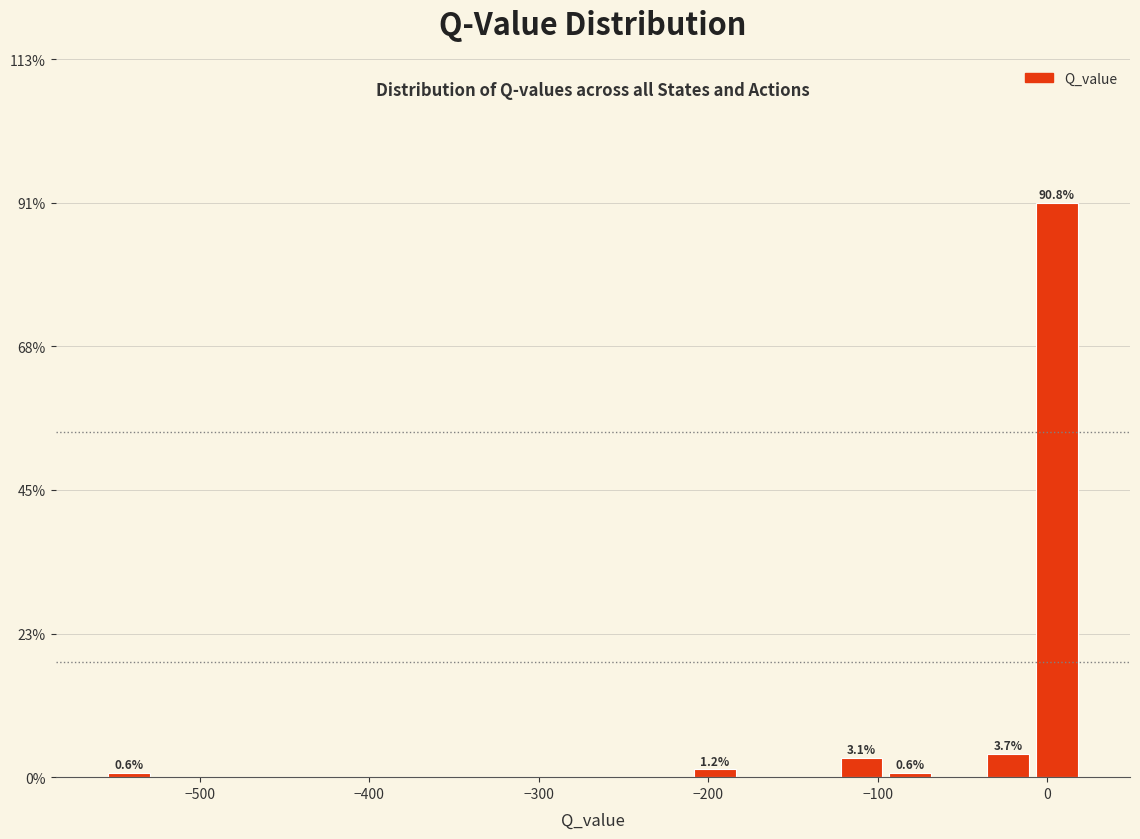

Read against the x-axis, roughly where is the centre of the tallest bar?

10